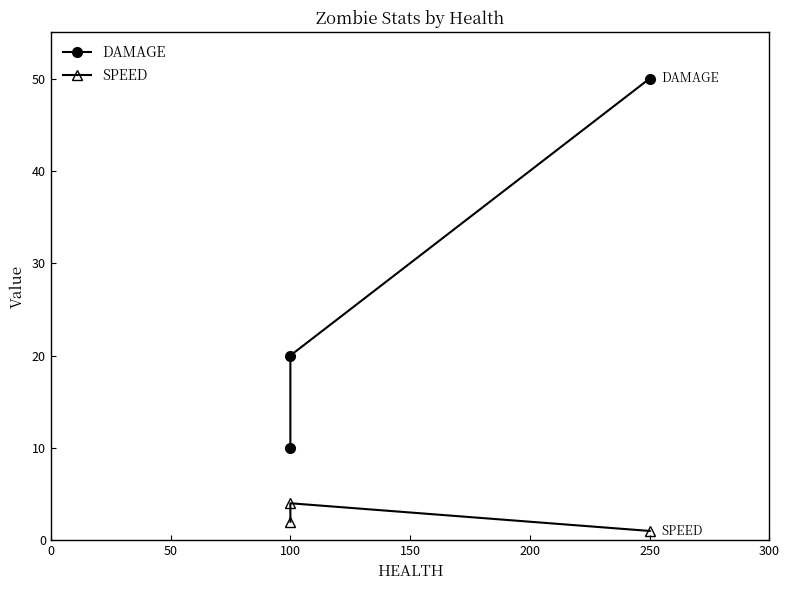

Reading right to left, extract all data points from this chart.

DAMAGE: 50	20	10
SPEED: 1	4	2